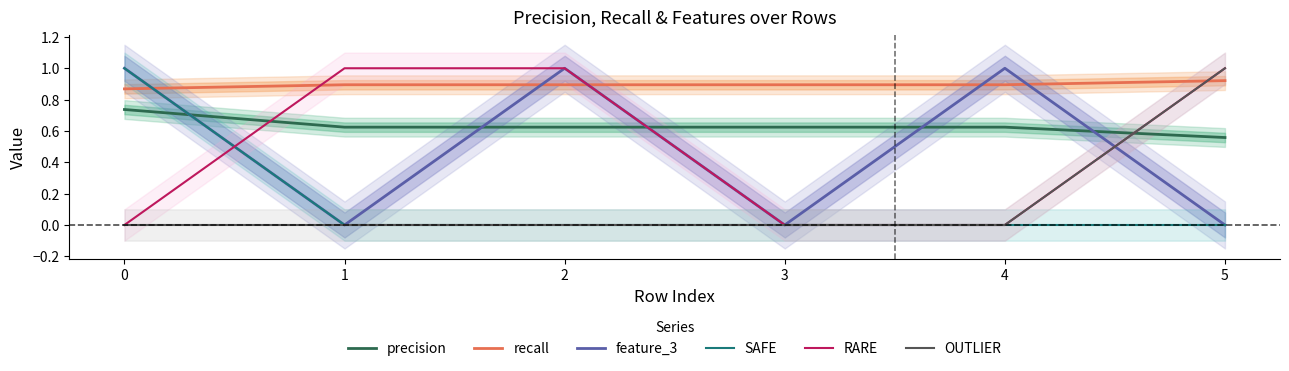

True or false: precision has more than 2 interior local peaks.

False